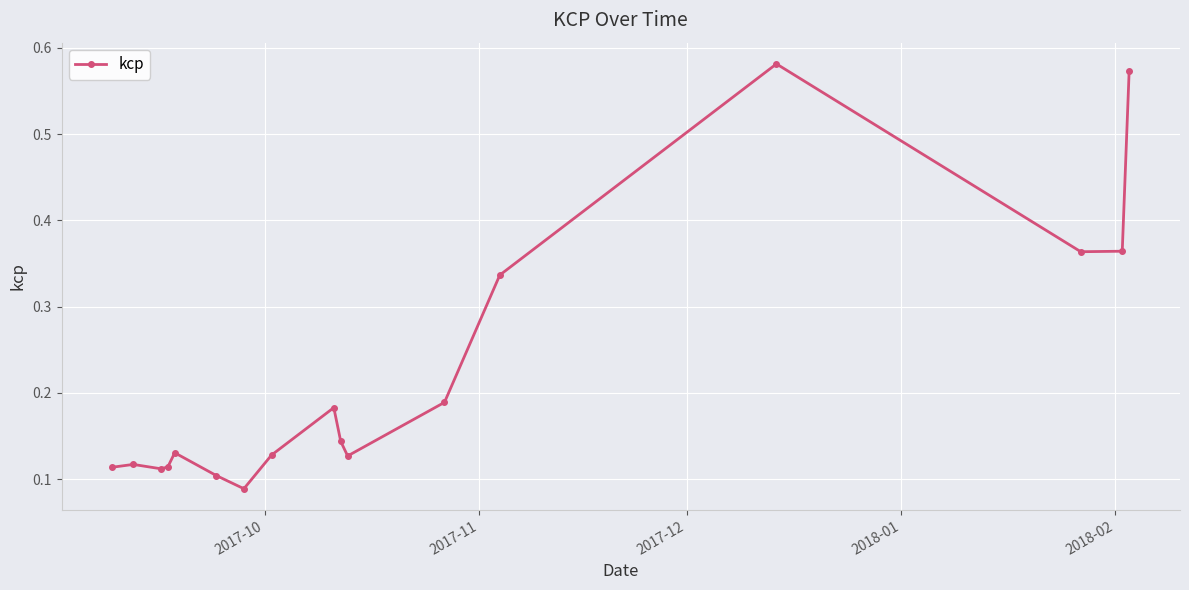

How many lines are shown in the chart?

1